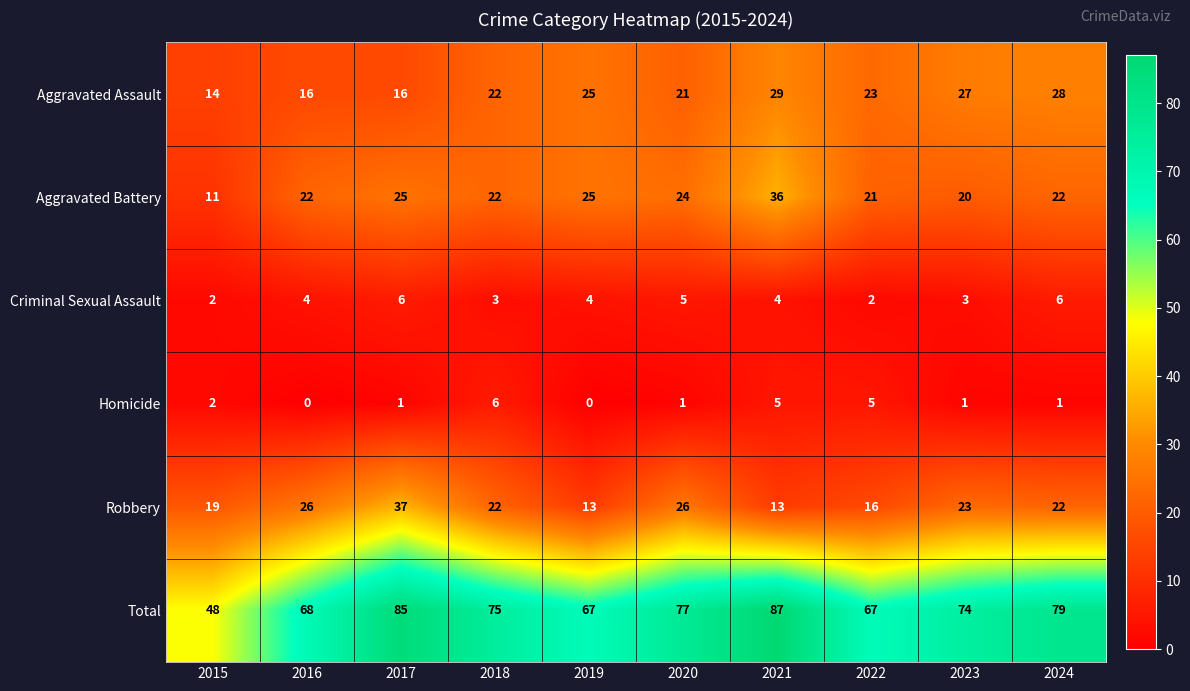

Between 2017 and 2021, which series saw the biggest shift?

Robbery